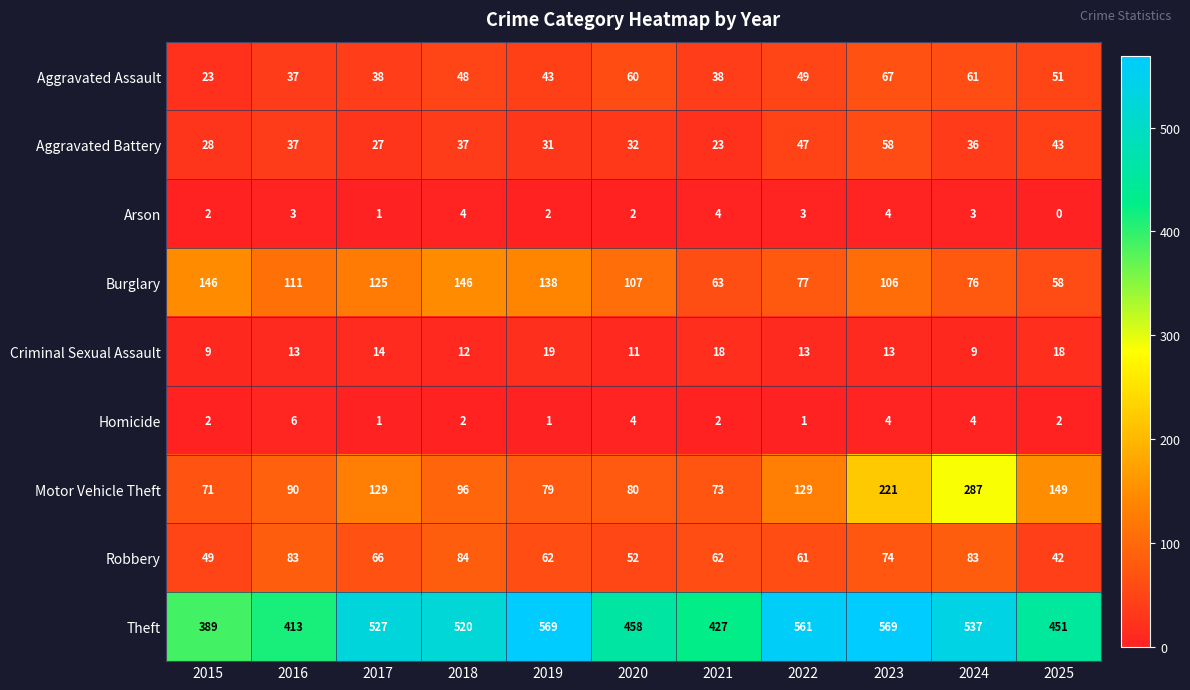

Is it true that Homicide equals 1 at 2022?

True